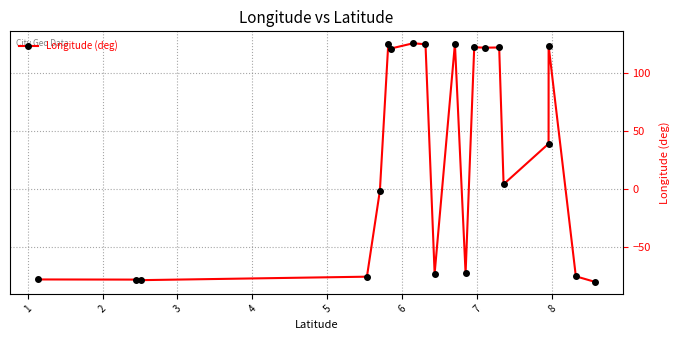

What is the average value?

27.2